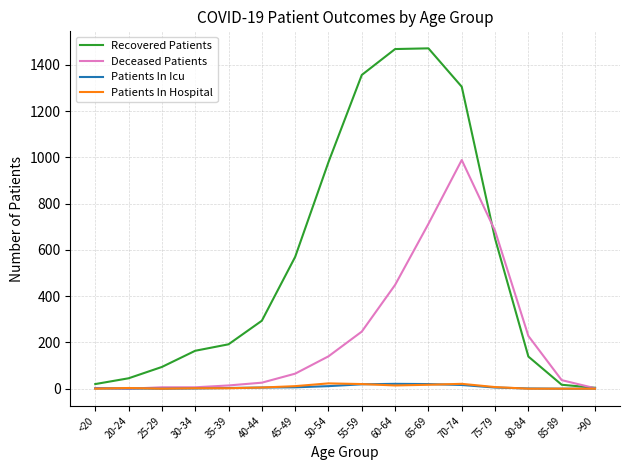

Is it true that Recovered Patients equals 216 at 45-49?

False